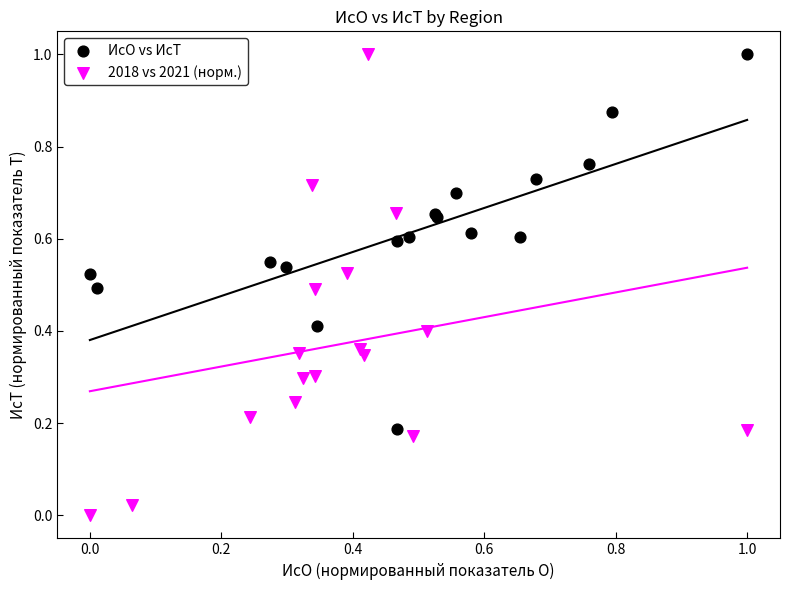

Which series reaches the minimum Y coordinate?

2018 vs 2021 (норм.)